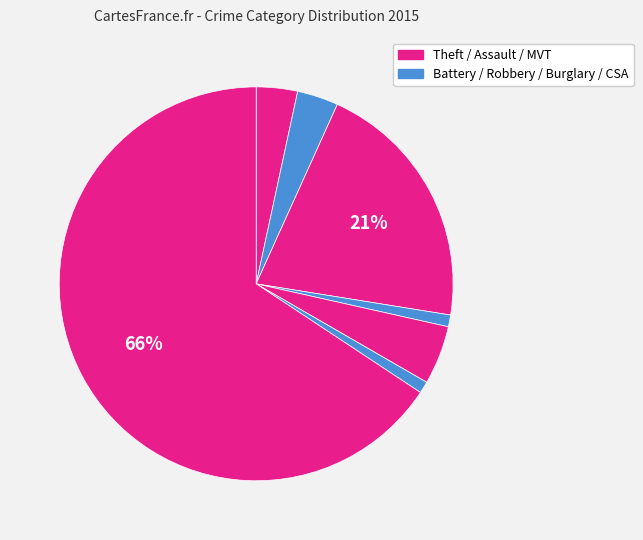

Rank the categories by value from highest to lowest.

Theft, Burglary, Motor Vehicle Theft, Aggravated Assault, Aggravated Battery, Criminal Sexual Assault, Robbery